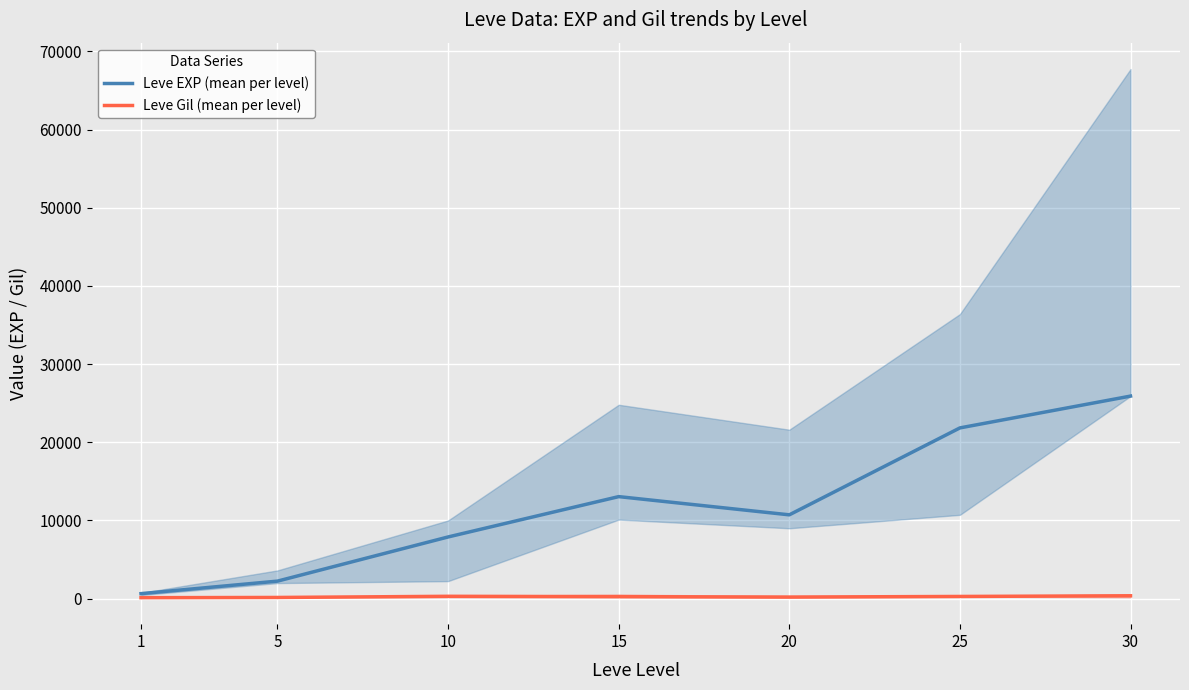

Between 5 and 25, which series saw the biggest shift?

Leve EXP (mean per level)